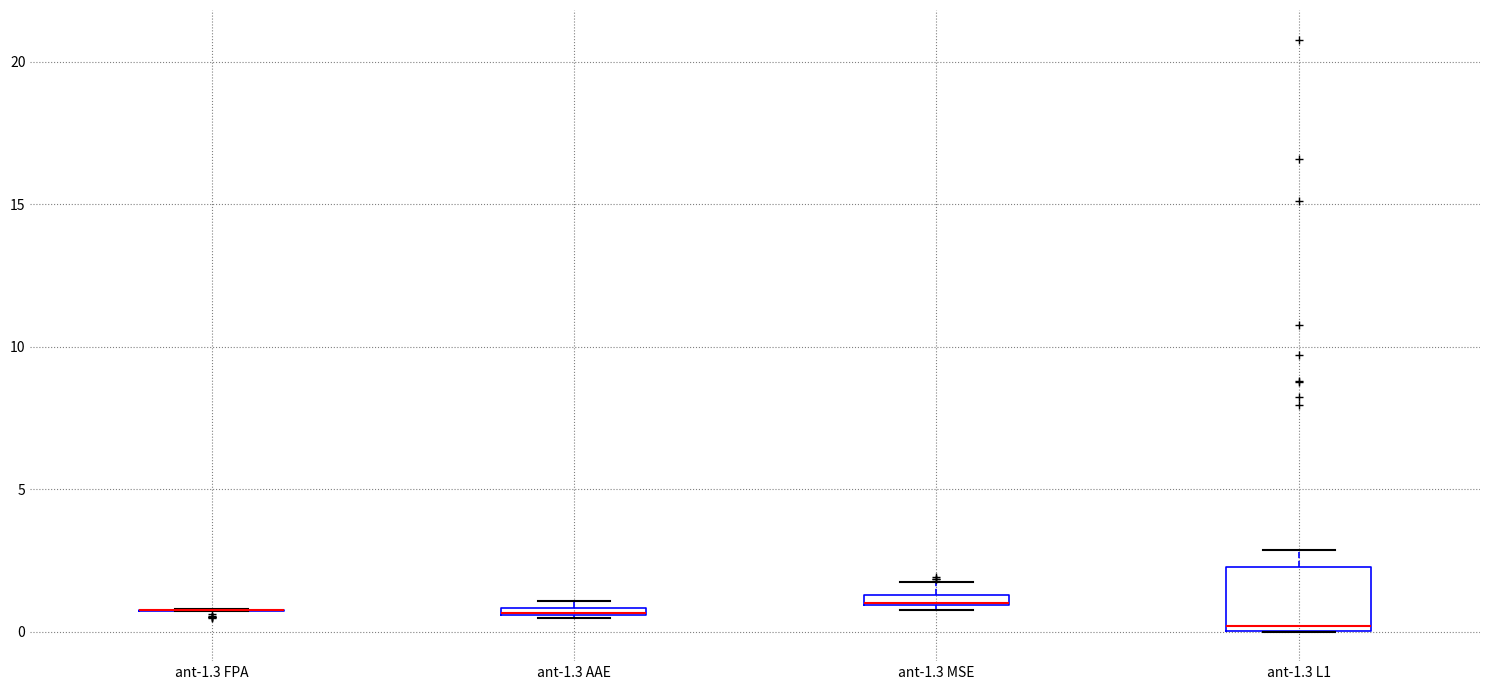

Where is the upper edge of the box for ant-1.3 MSE on the y-axis? The values are not printed on the chart, so give them approximately, as read against the axis.

1.5